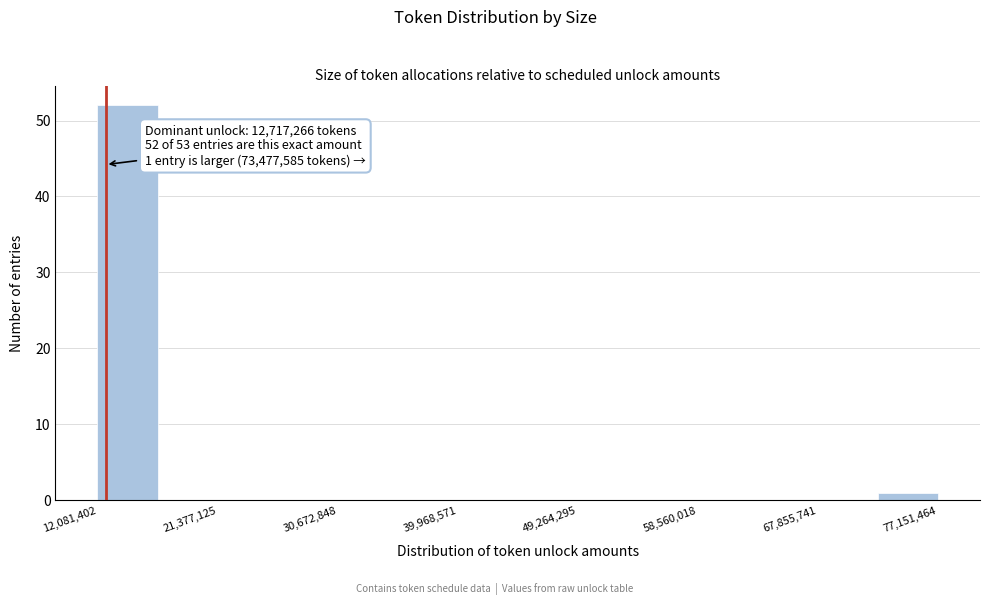

Which range on the x-axis has the tallest bar?

12000000 to 17000000